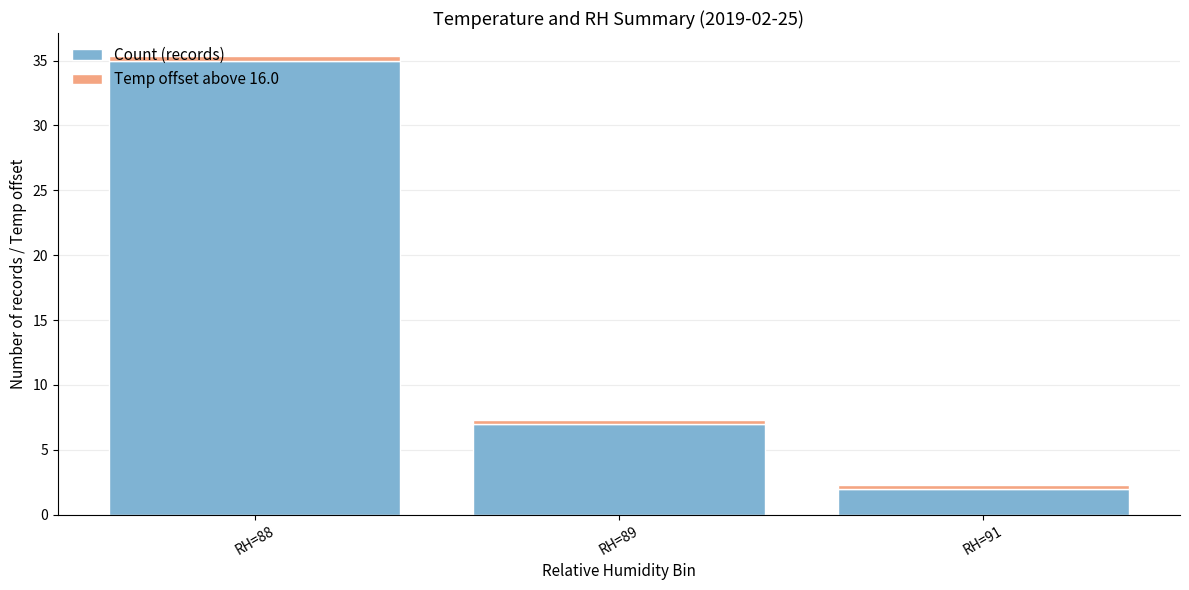

At which label is Count (records) closest to 18?

RH=89